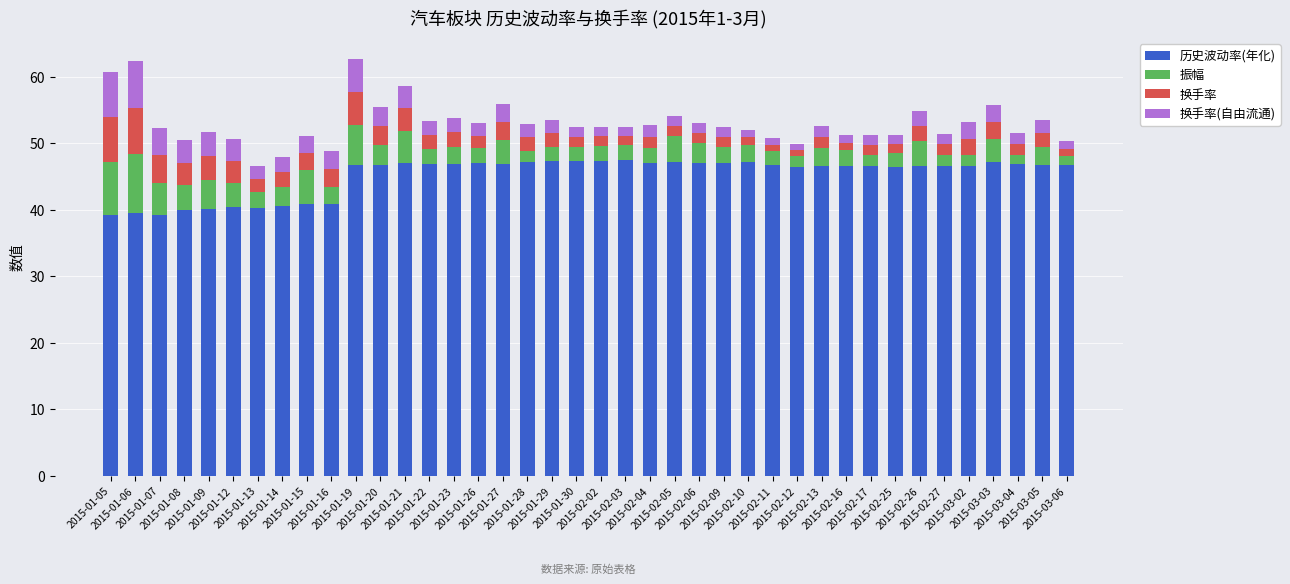

What is the difference between the second highest and second lowest values in the 历史波动率(年化) series?

8.1